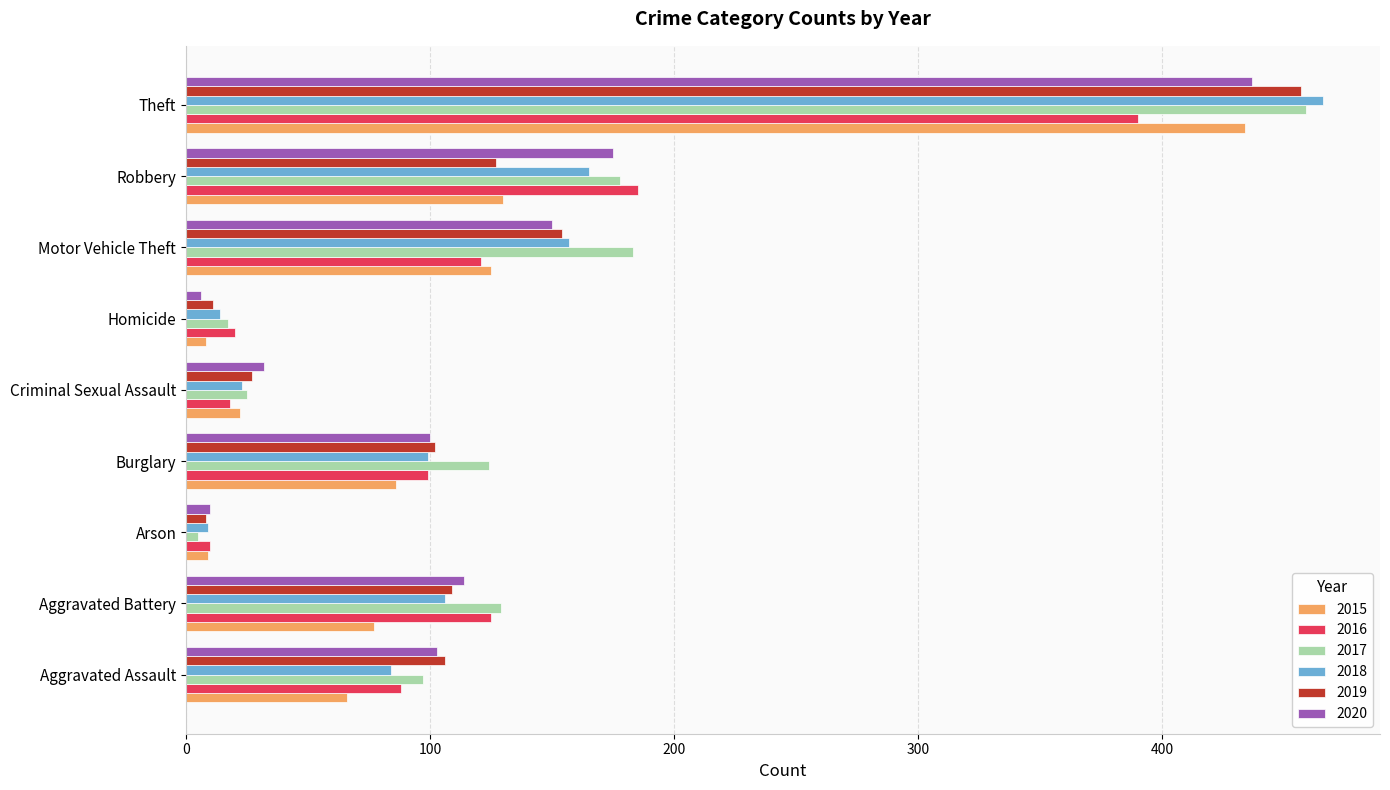

At how many categories does at least one series exceed 173?

3